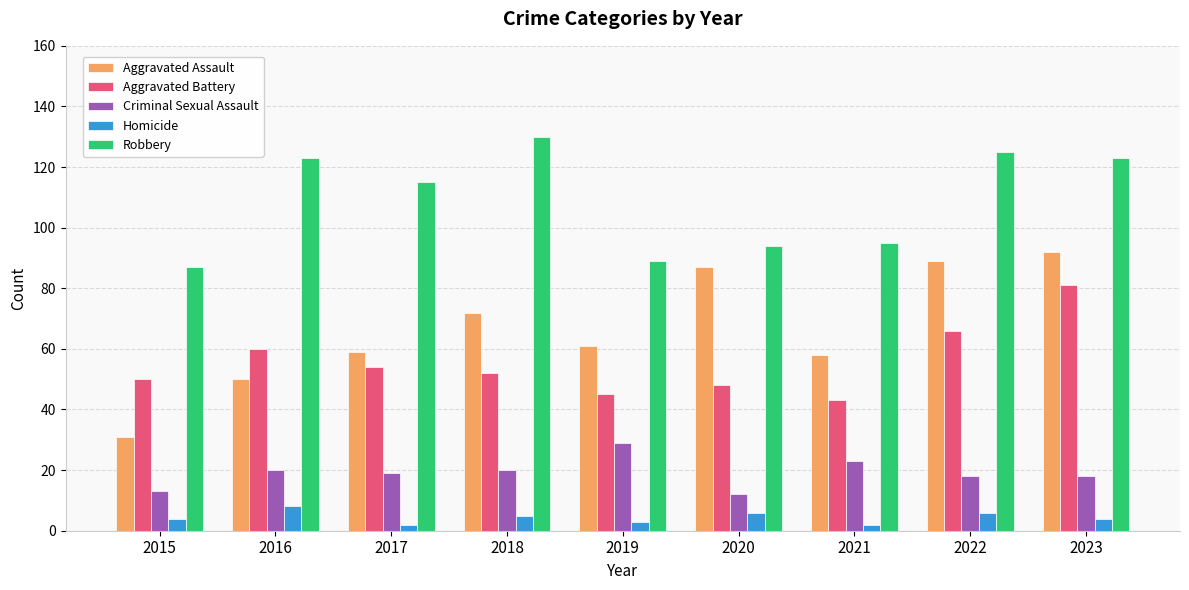

What is the sum of the Criminal Sexual Assault values at 2017 and 2016?

39